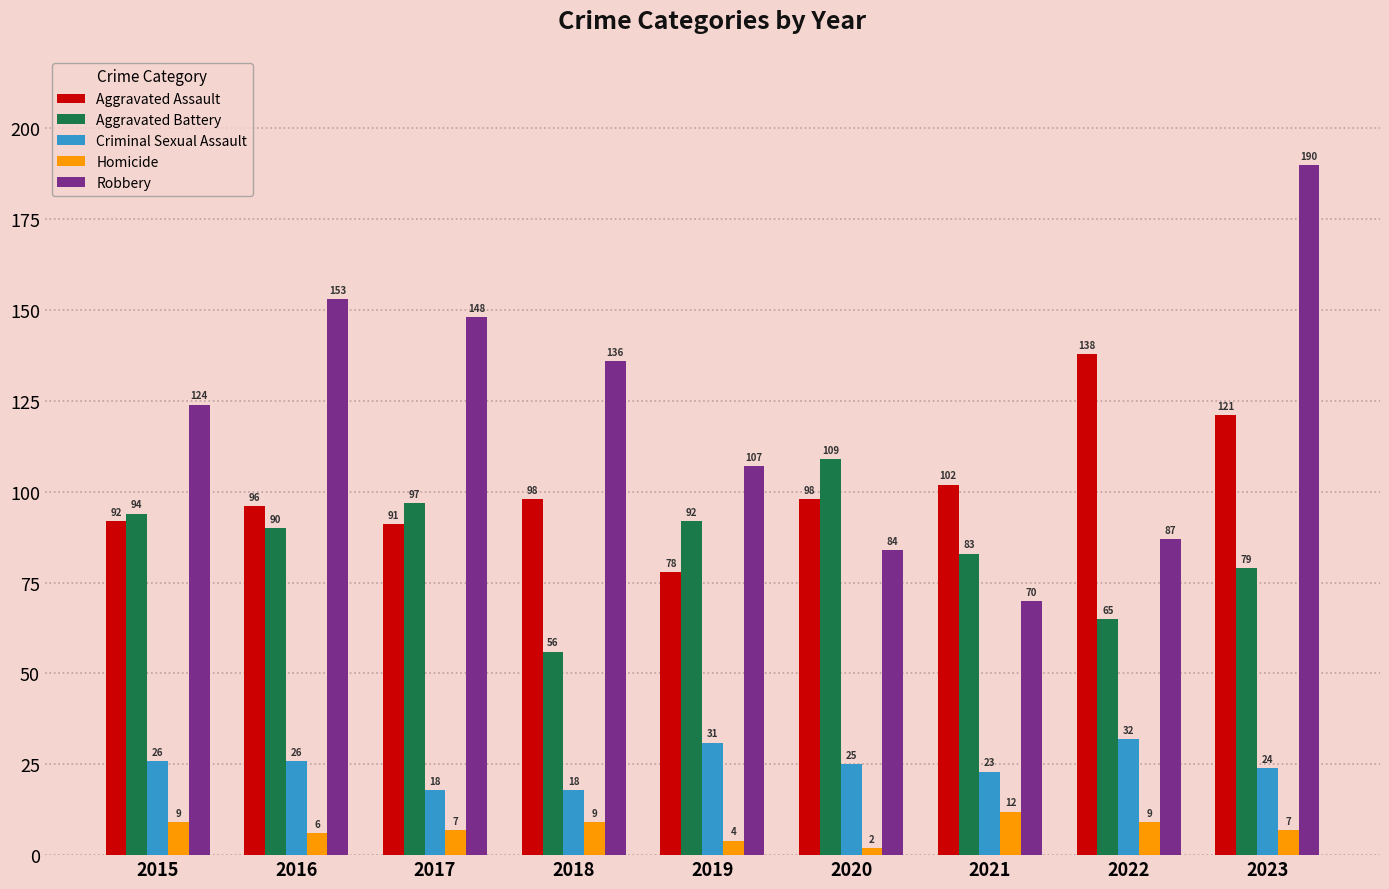

Which series has the largest total across all categories?

Robbery